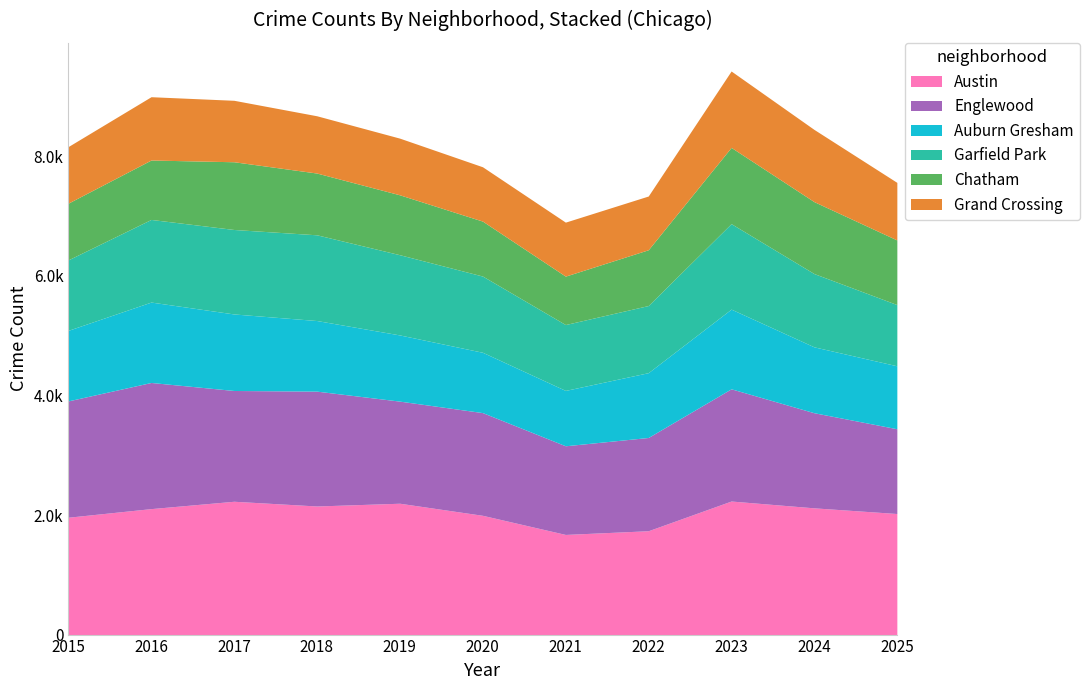

Reading left to right, extract all data points from this chart.

Austin: 2015=1963	2016=2107	2017=2230	2018=2151	2019=2197	2020=1995	2021=1675	2022=1737	2023=2234	2024=2120	2025=2025
Englewood: 2015=1946	2016=2110	2017=1853	2018=1921	2019=1708	2020=1718	2021=1483	2022=1560	2023=1877	2024=1591	2025=1418
Auburn Gresham: 2015=1180	2016=1345	2017=1280	2018=1181	2019=1107	2020=1009	2021=926	2022=1084	2023=1333	2024=1102	2025=1053
Garfield Park: 2015=1179	2016=1382	2017=1413	2018=1434	2019=1342	2020=1275	2021=1102	2022=1123	2023=1430	2024=1226	2025=1024
Chatham: 2015=949	2016=994	2017=1133	2018=1033	2019=1002	2020=919	2021=810	2022=933	2023=1275	2024=1203	2025=1081
Grand Crossing: 2015=946	2016=1059	2017=1028	2018=958	2019=948	2020=909	2021=903	2022=899	2023=1278	2024=1208	2025=963